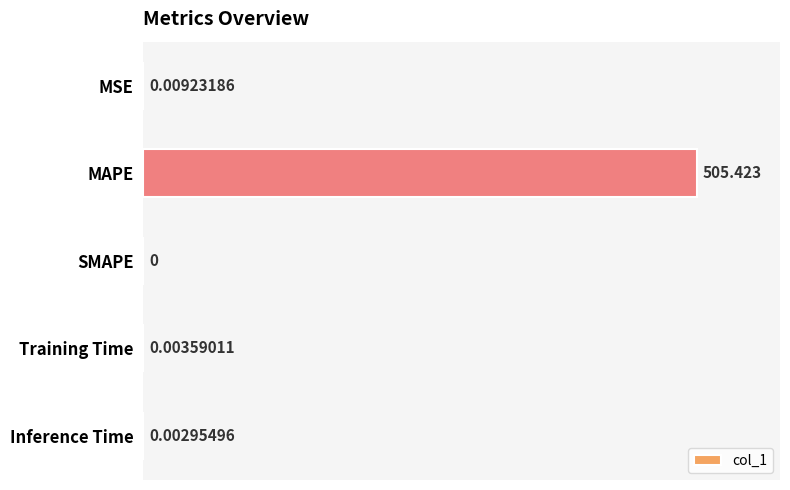

At which label is the value closest to 252?

MSE